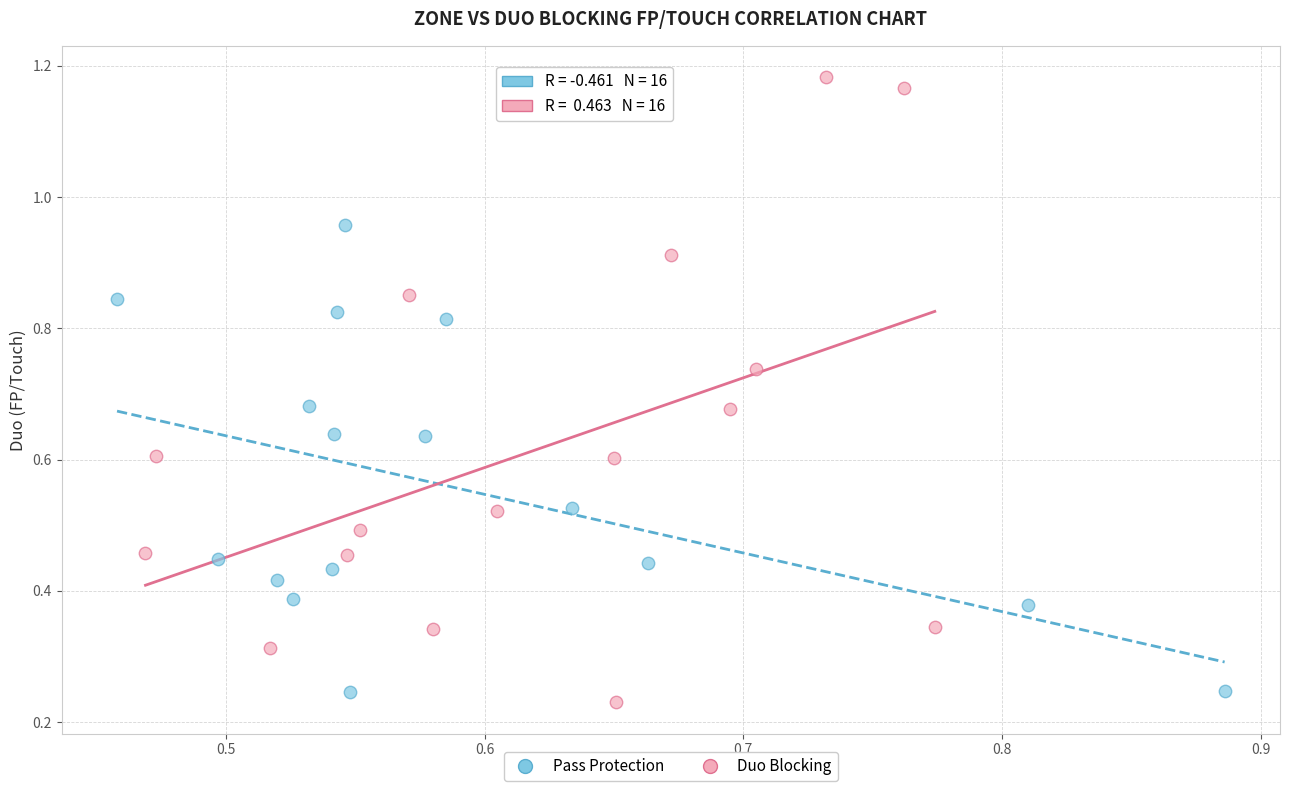

Which series contains the lowest Y value?

Duo Blocking